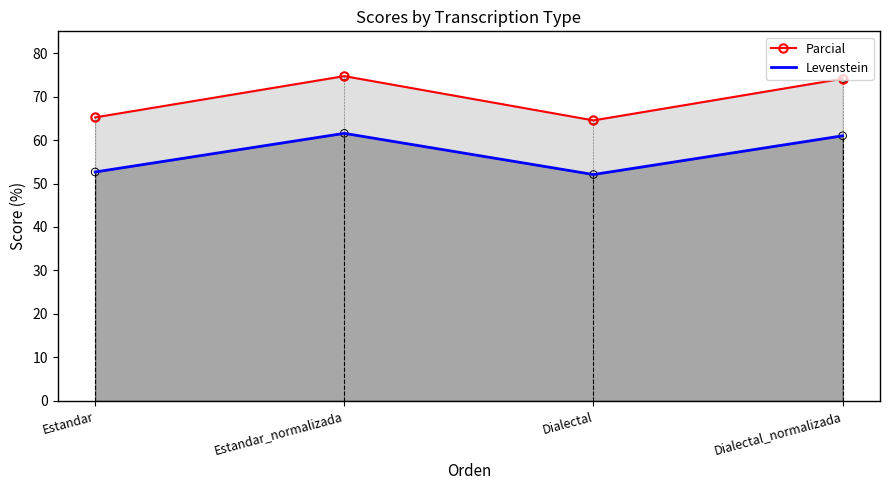

At which category is the sum across all series the highest?

Estandar_normalizada